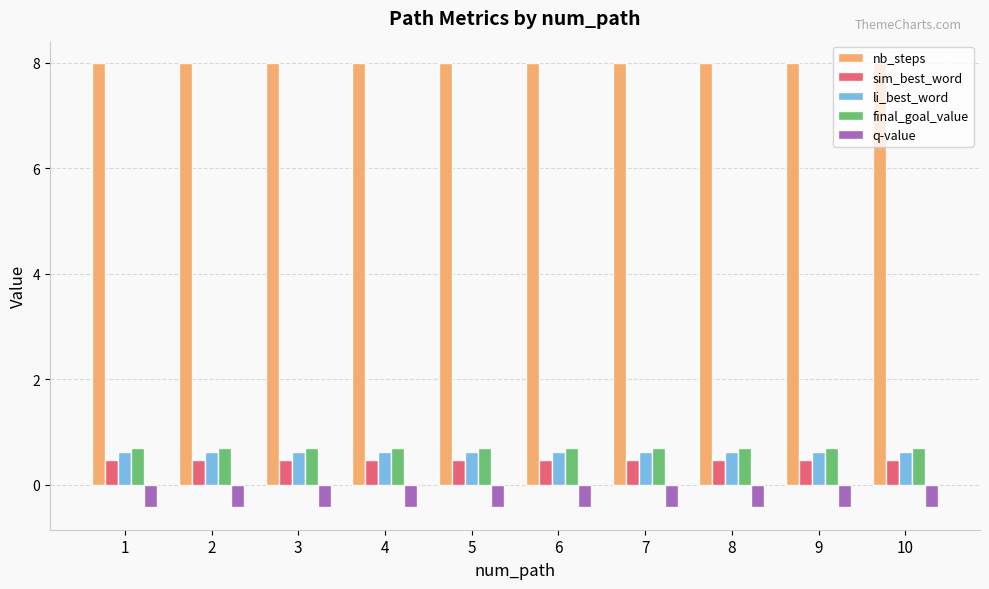

What is the minimum value shown in the chart?

-0.4